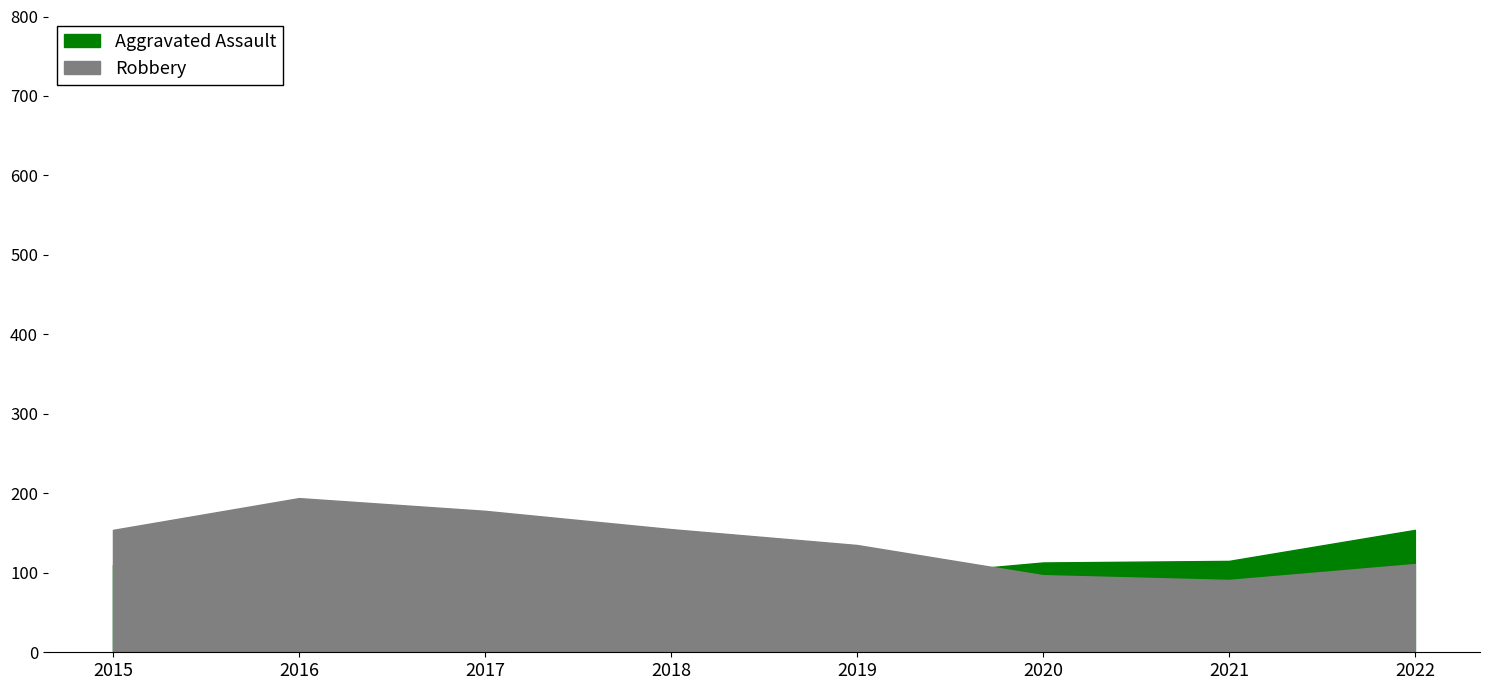

What is the sum of all Robbery values?

1115